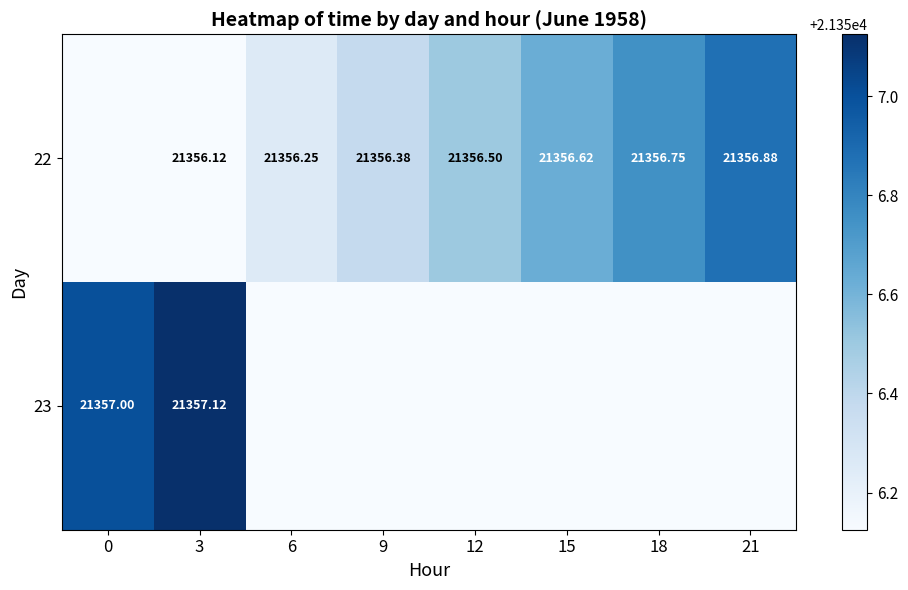

What value does the 22 series have at 0?

21356.1